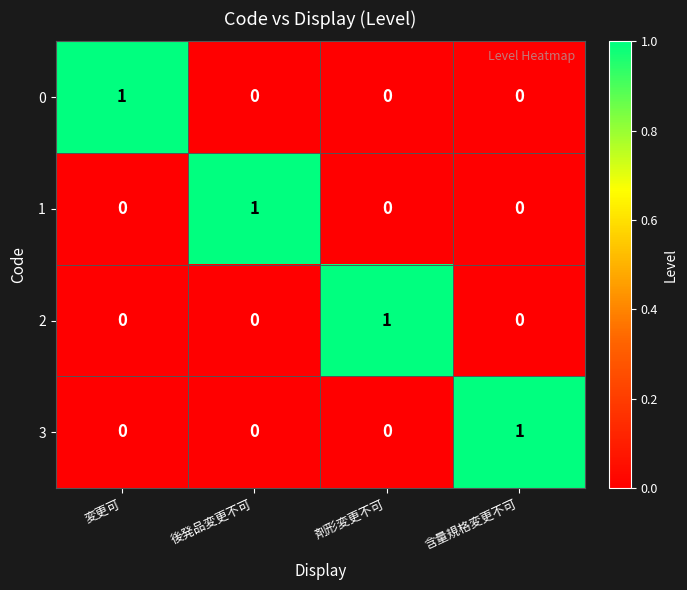

The value of 1 at 剤形変更不可 is 1. True or false?

False